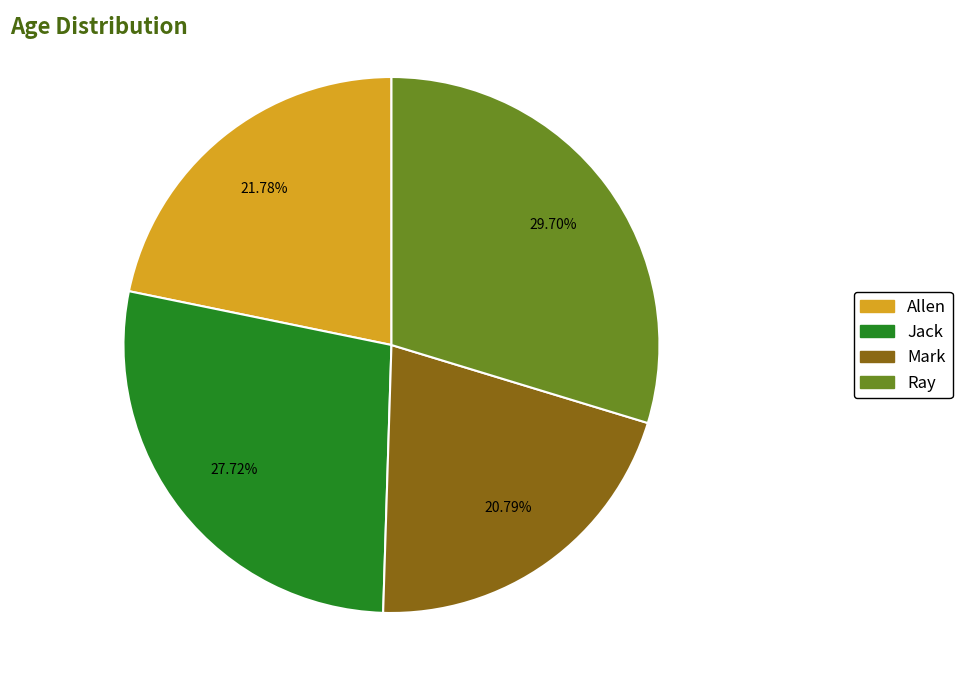

Rank the categories by value from highest to lowest.

Ray, Jack, Allen, Mark